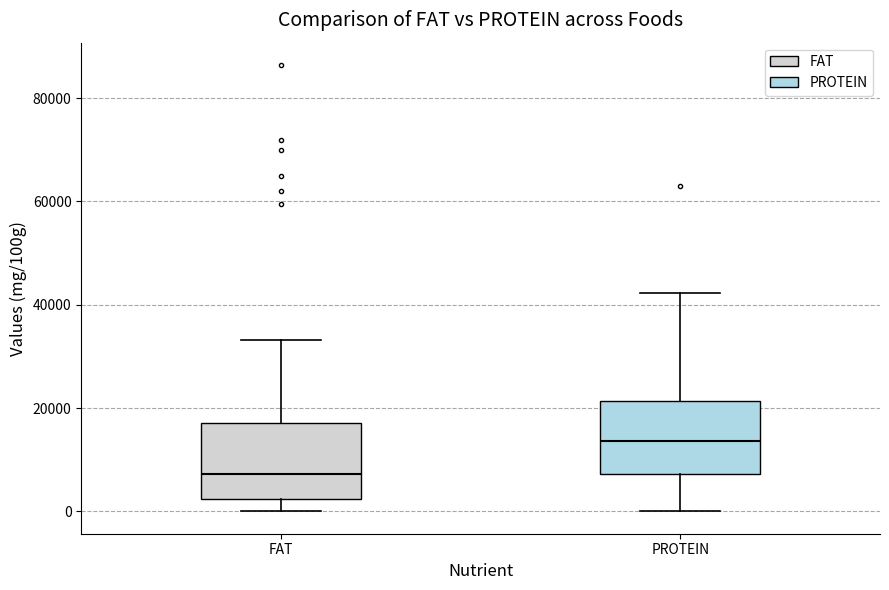

Reading left to right, transcribe this box plot: for each box, give where its median line is, the range the box spans, and where its two whiskers end, as read against the y-axis. The values are not printed on the chart, so give them approximately, as read against the axis.

FAT: median 8000, box 2000 to 18000, whiskers 0 to 34000
PROTEIN: median 14000, box 8000 to 22000, whiskers 0 to 42000